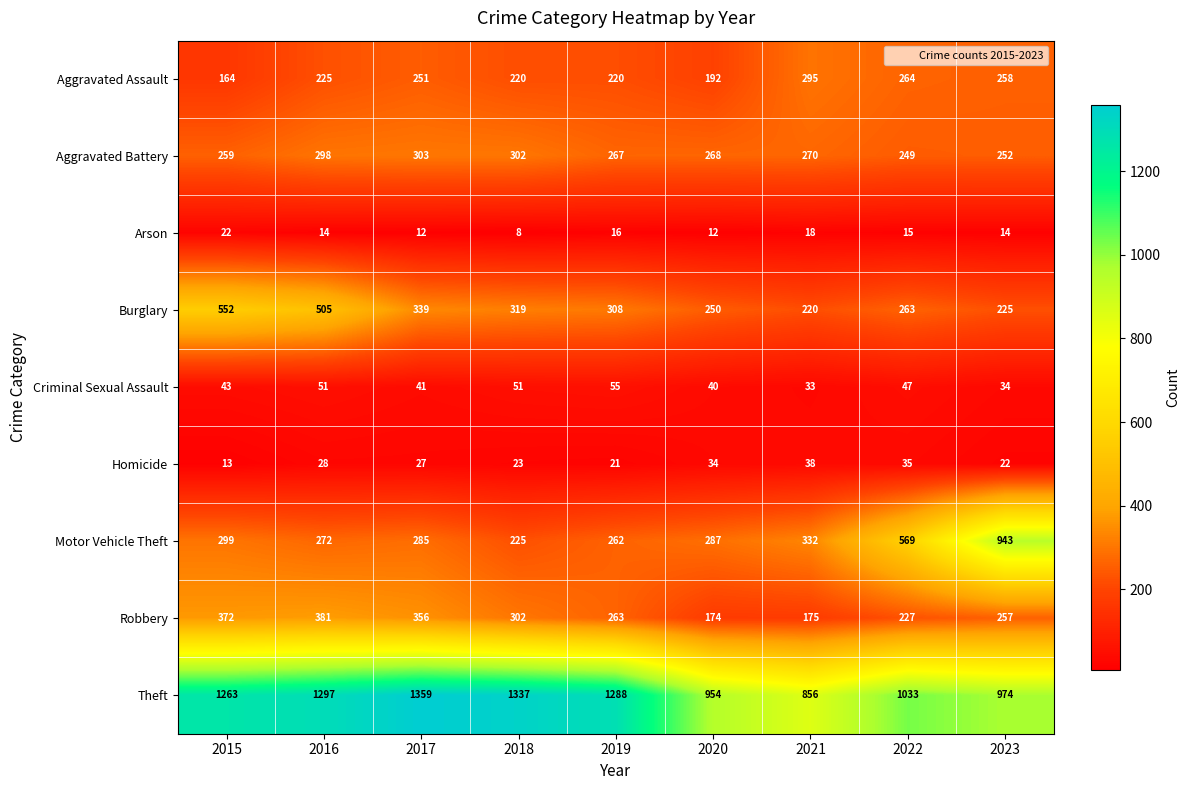

Which series has the largest total across all categories?

Theft